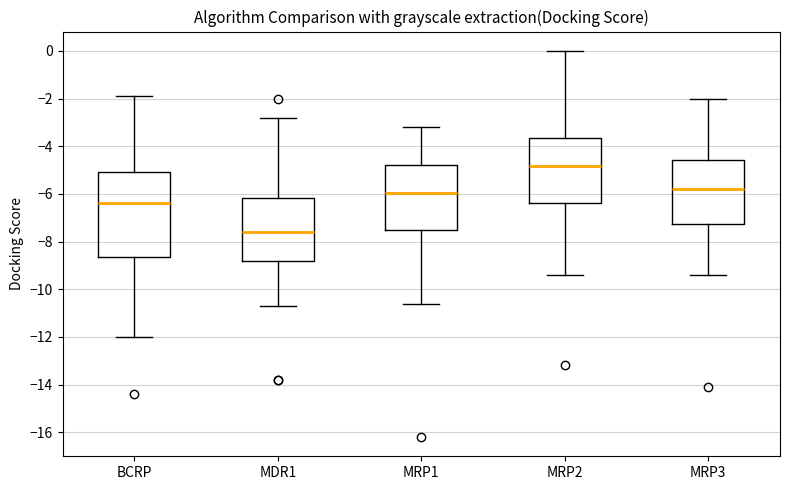

Which box has the highest median line?

MRP2